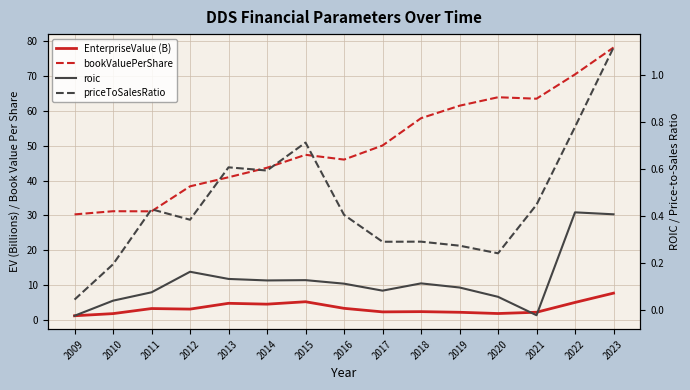

At which label is bookValuePerShare closest to 54?

2018